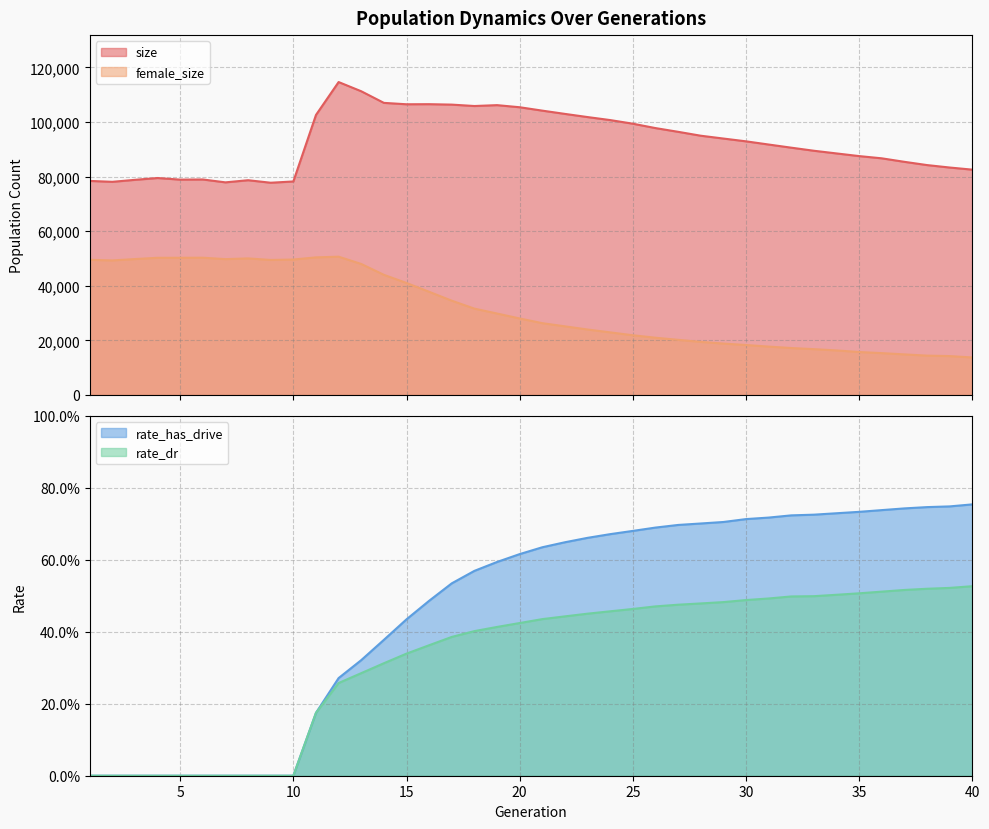

True or false: size and female_size cross at least once.

False